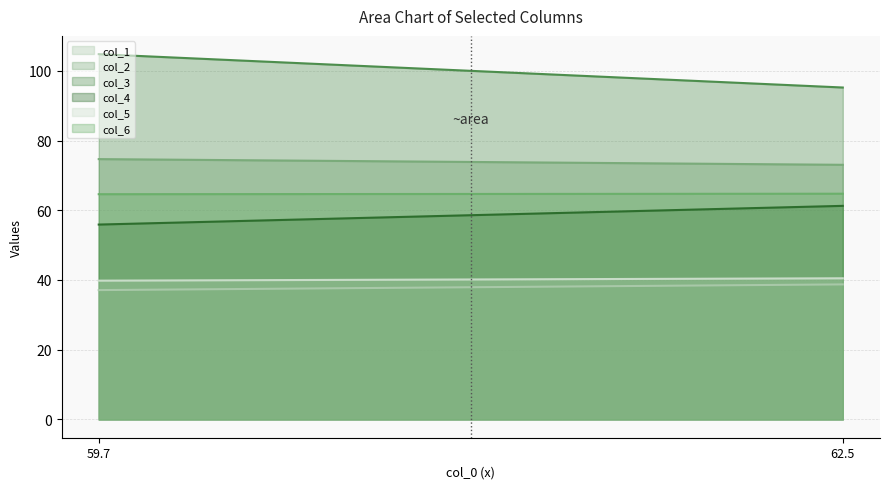

How many lines are shown in the chart?

6